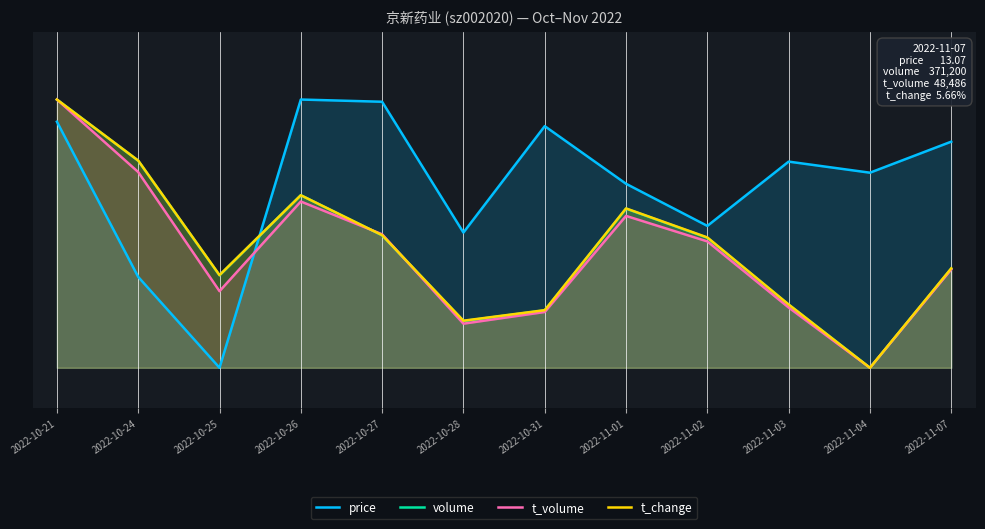

What is the value of the price point at the 5th from the left?

1.0